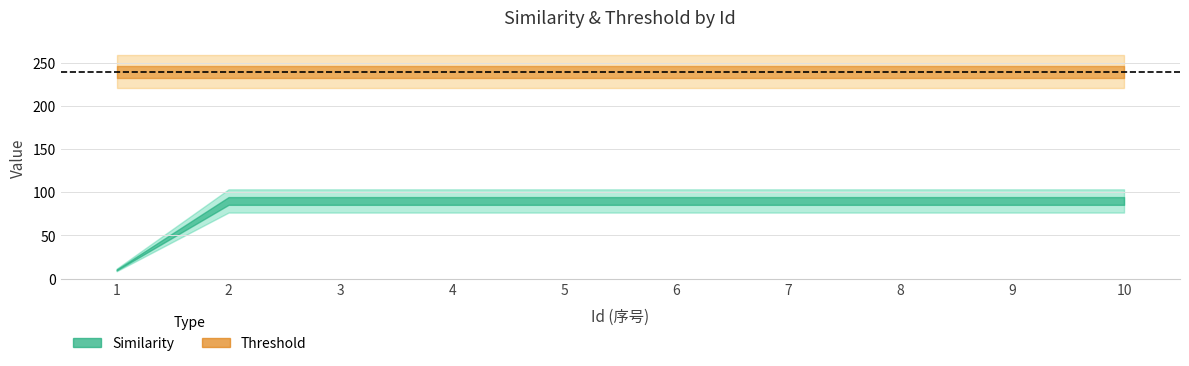

How many series are shown in this chart?

2